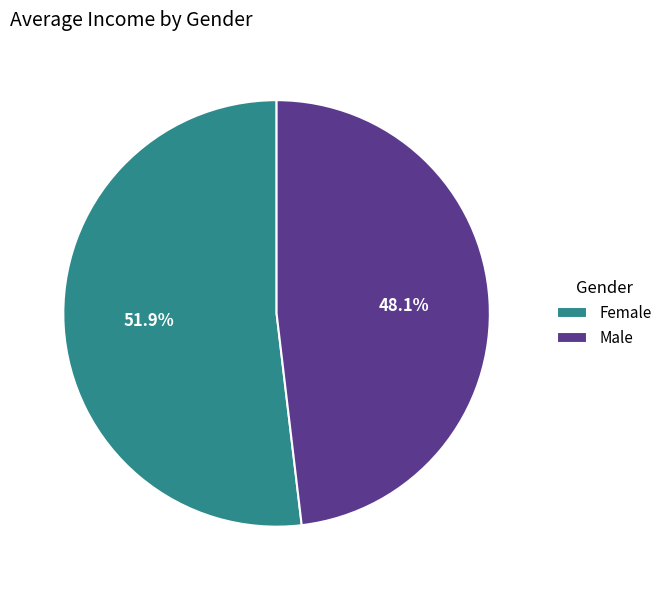

Which slice is the smallest?

Male